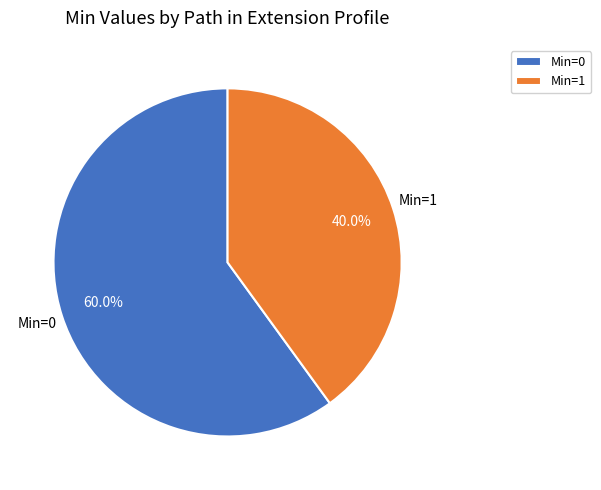

What is the smallest slice in the pie chart?

Min=1